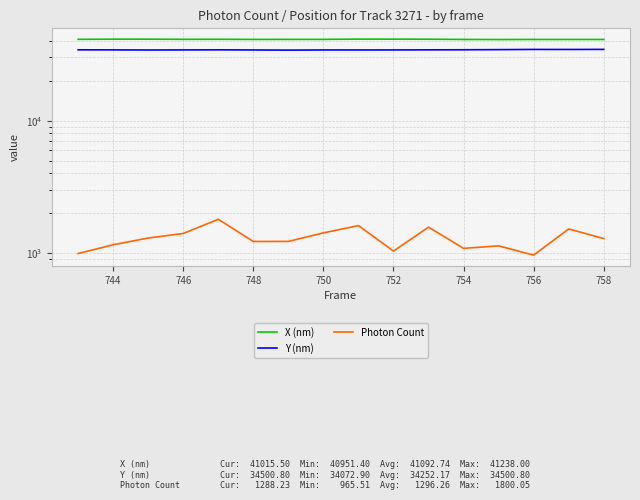

At 756, list the series in order from smallest to largest.

Photon Count, Y (nm), X (nm)